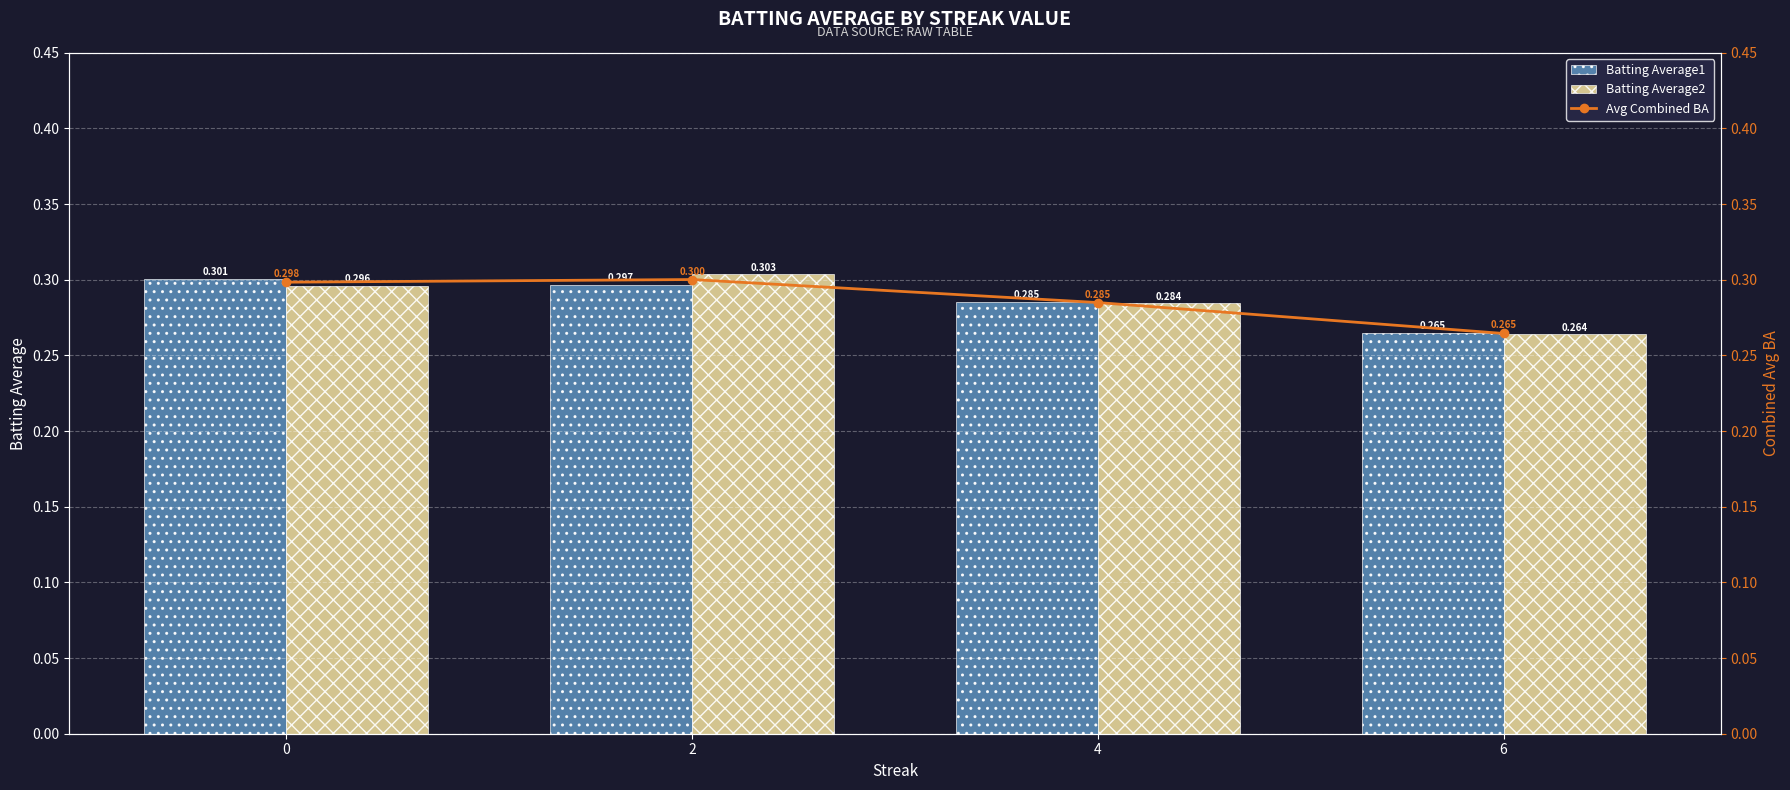

List the series in order of their overall mean, lowest first.

Batting Average1, Avg Combined BA, Batting Average2